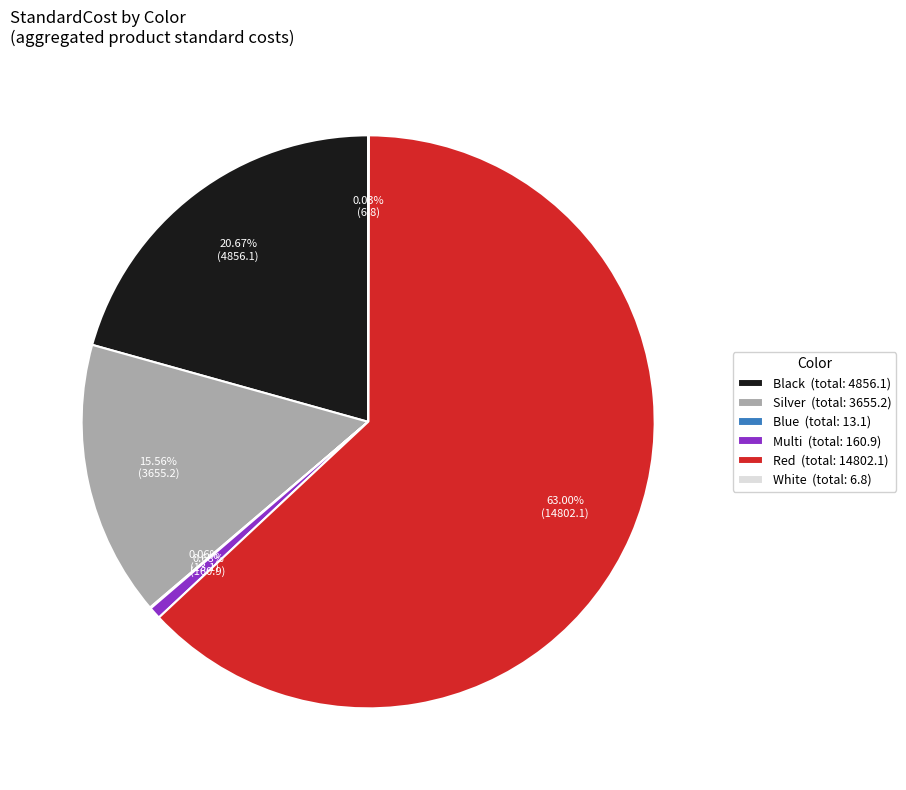

Which has a higher value, Red (total: 14802.1) or Silver (total: 3655.2)?

Red (total: 14802.1)